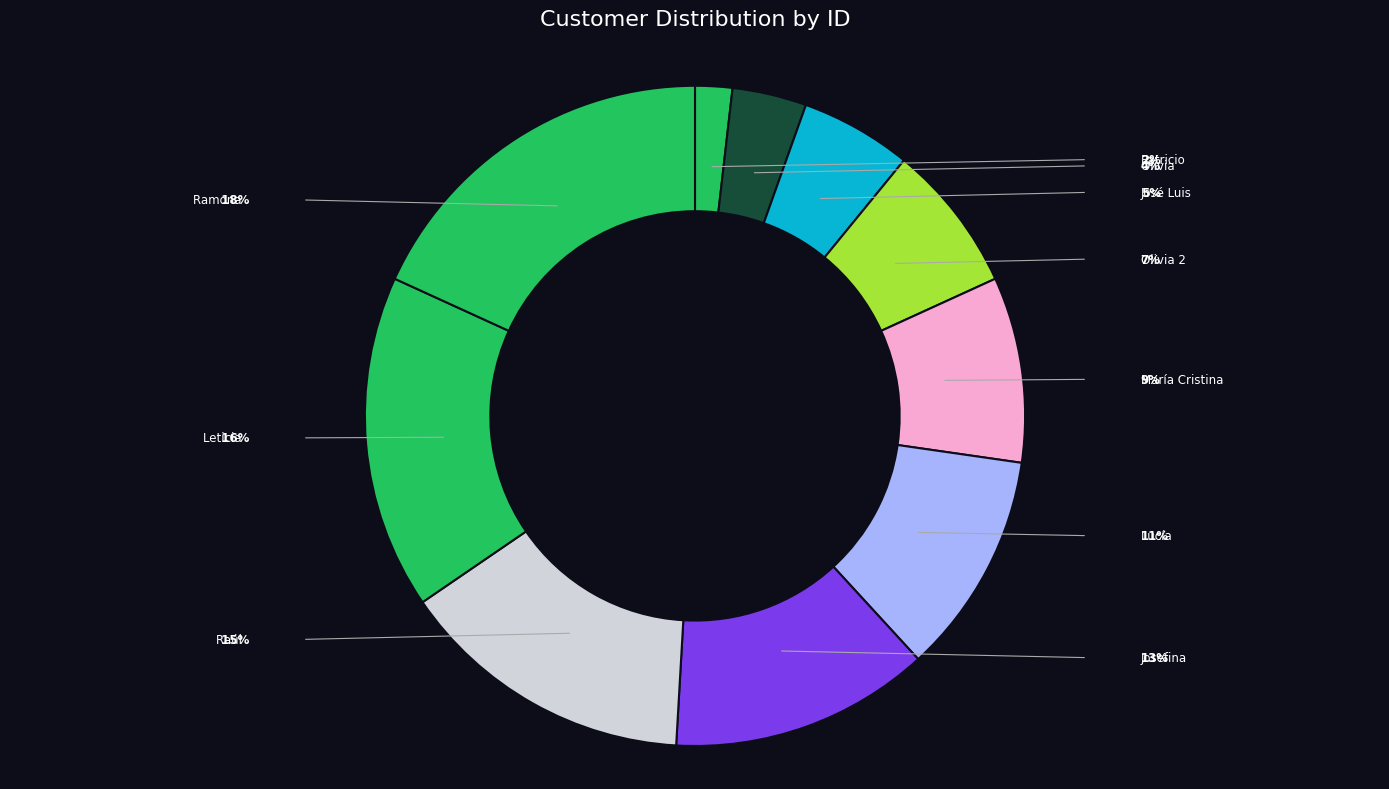

How many slices are in this pie chart?

10